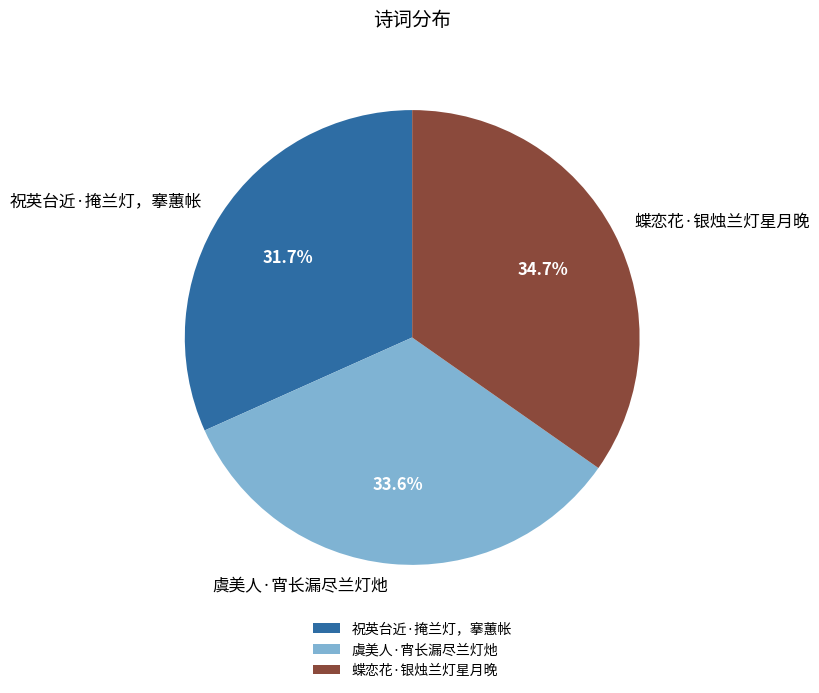

Which category has the biggest portion of the pie?

蝶恋花·银烛兰灯星月晚